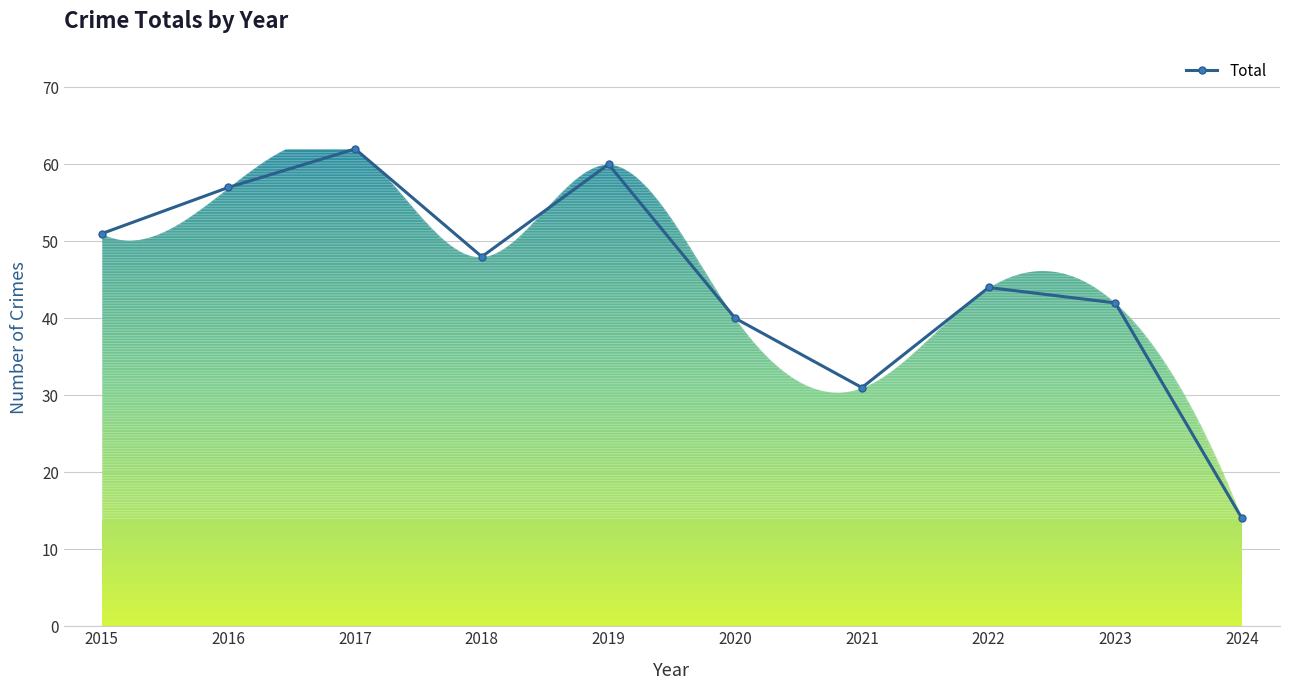

What is the sum of all values?

449